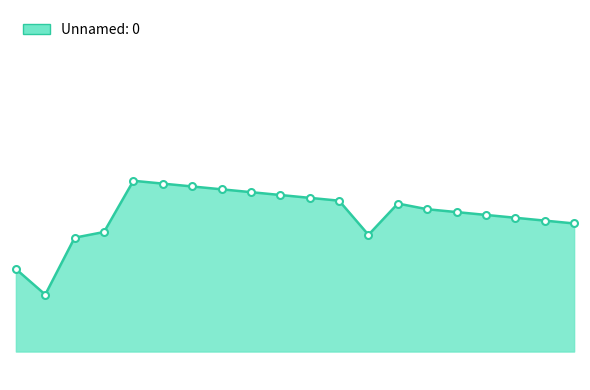

Which label corresponds to the largest value in the chart?

23